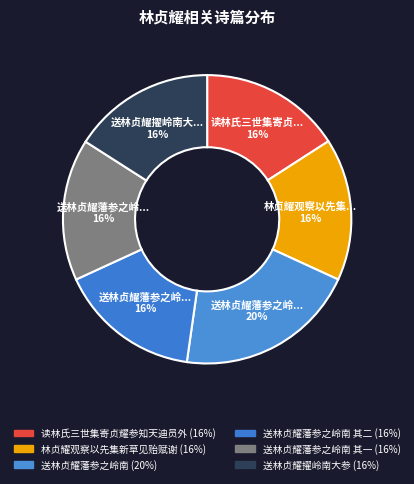

Count the number of slices in the pie.

6